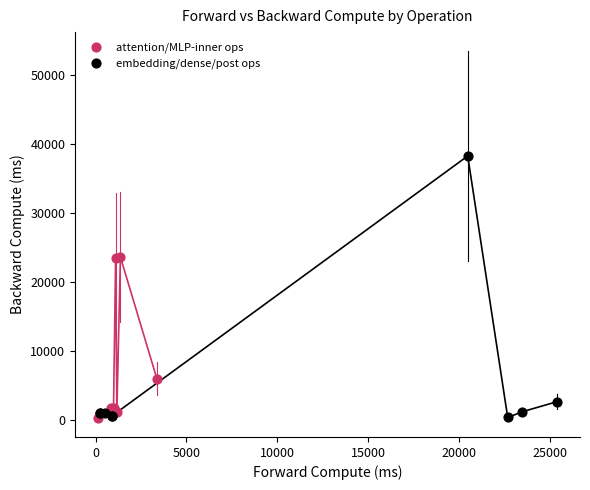

Which series reaches the maximum Y coordinate?

embedding/dense/post ops